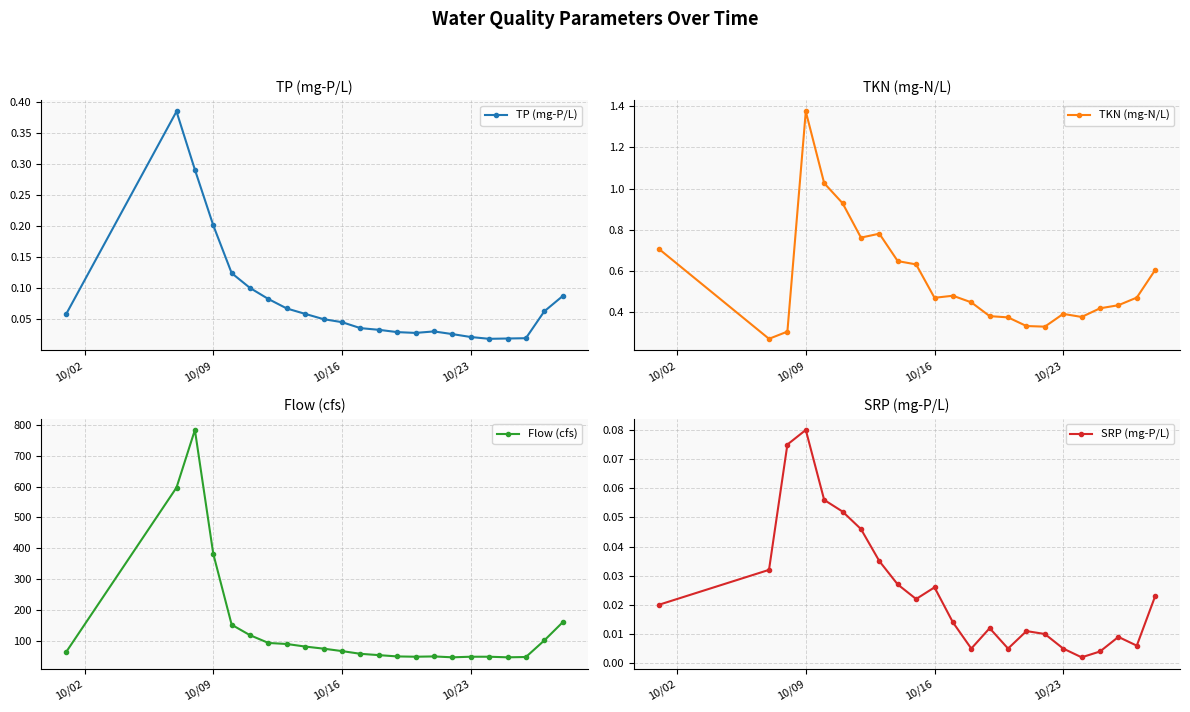

At which label does TKN (mg-N/L) reach its peak?

10/09